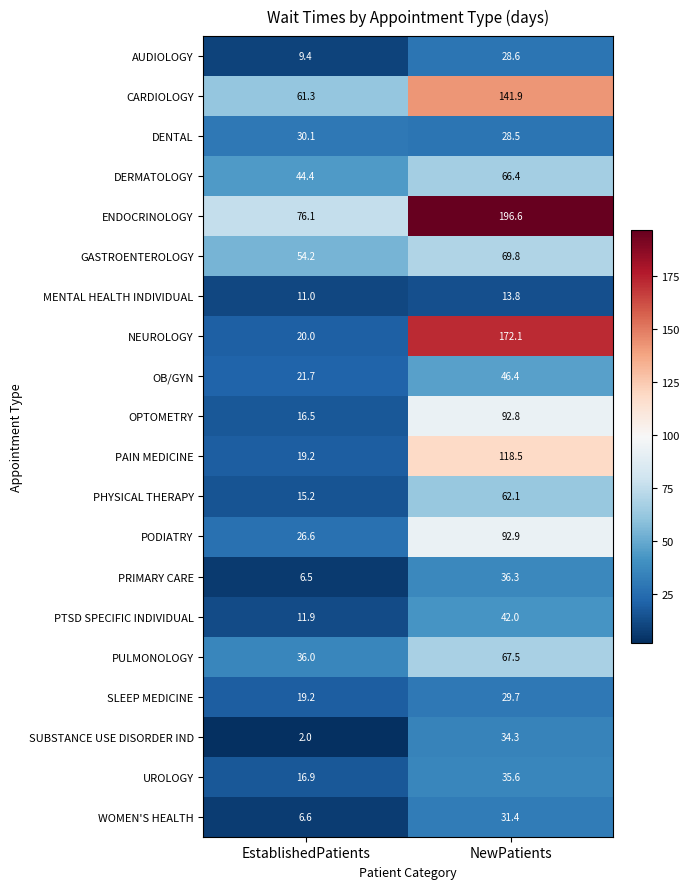

True or false: WOMEN'S HEALTH has a value of 17.2 at NewPatients.

False